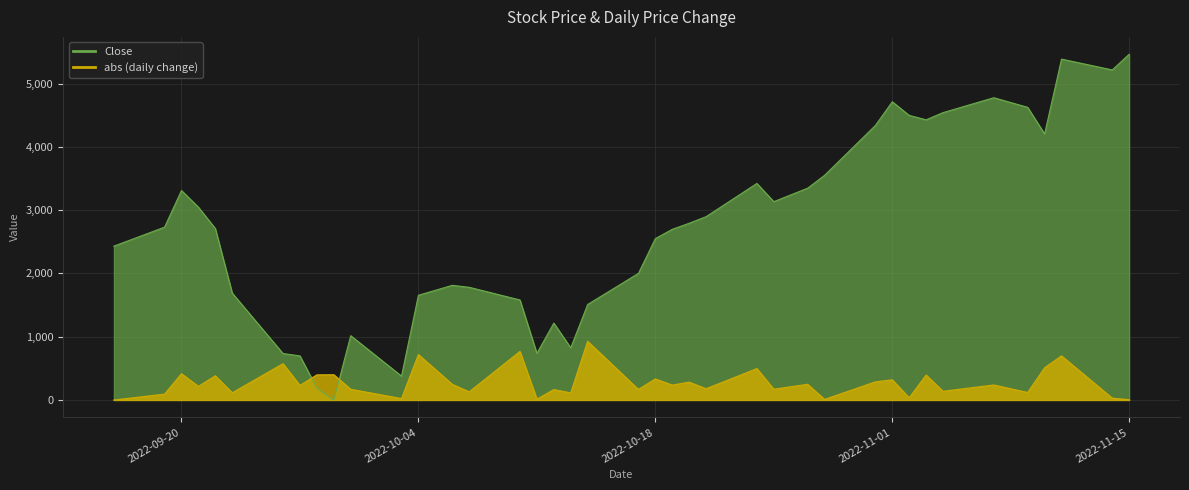

Is it true that Close equals 5214.2 at 2022-11-14?

True